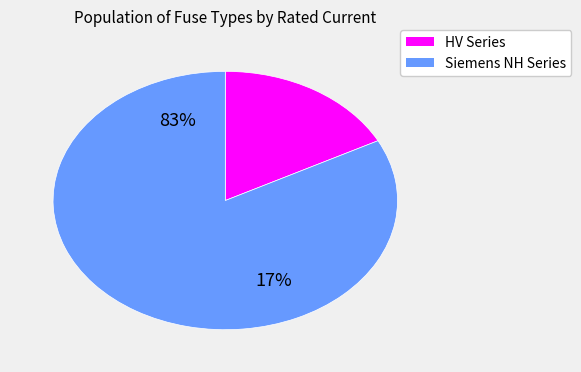

Does HV 100A represent more than half of the total?

No